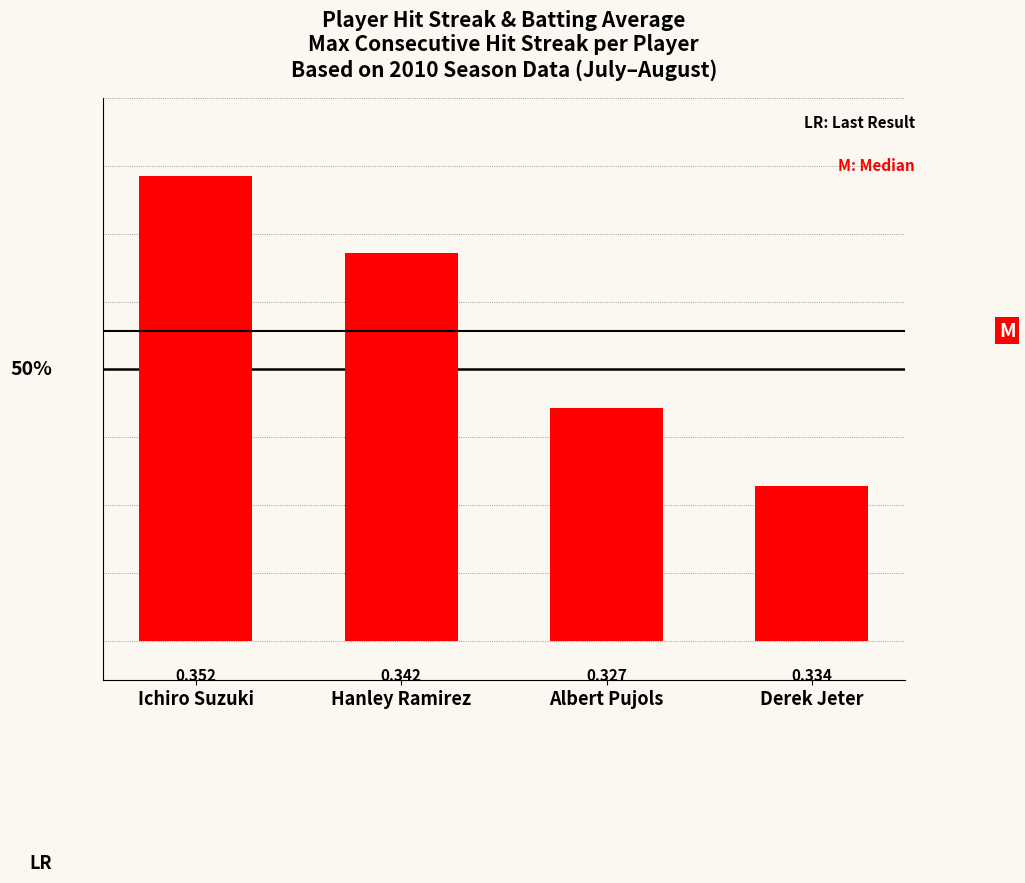

The chart shows a value of 2 at Derek Jeter. True or false?

True